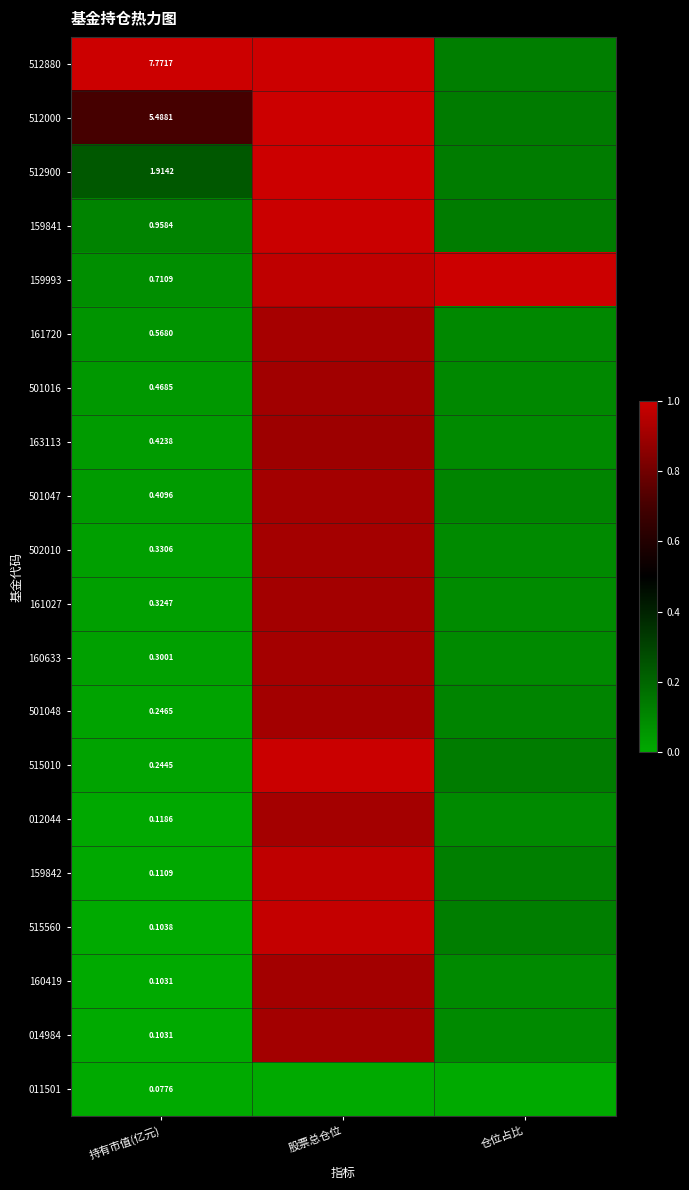

At which label does 512000 reach its minimum?

仓位占比